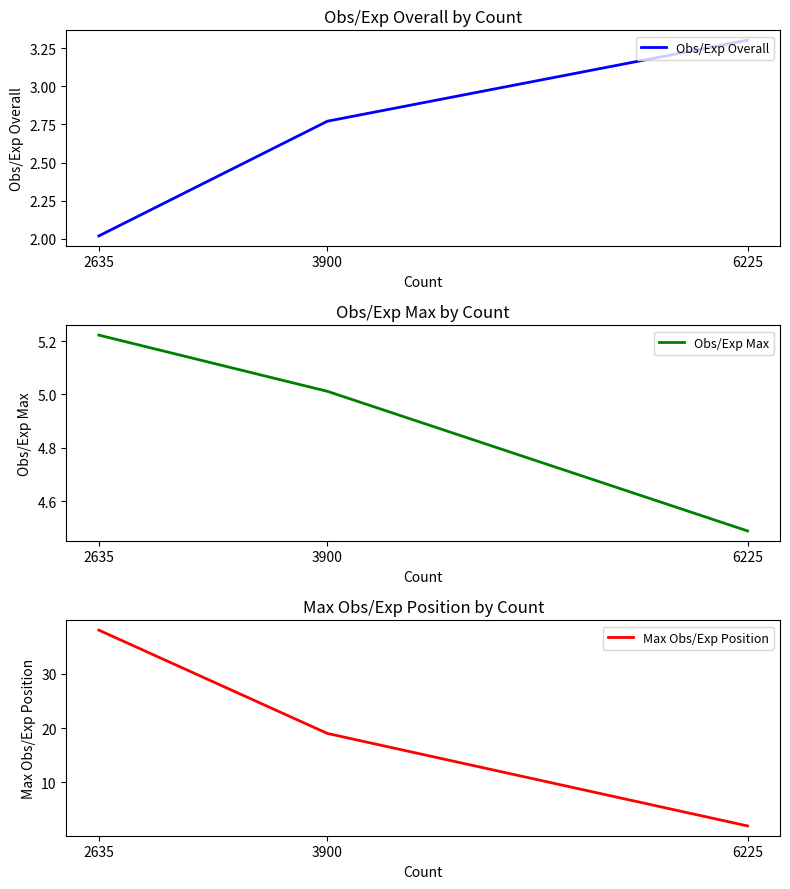

What are all the series names shown in the legend?

Obs/Exp Overall, Obs/Exp Max, Max Obs/Exp Position